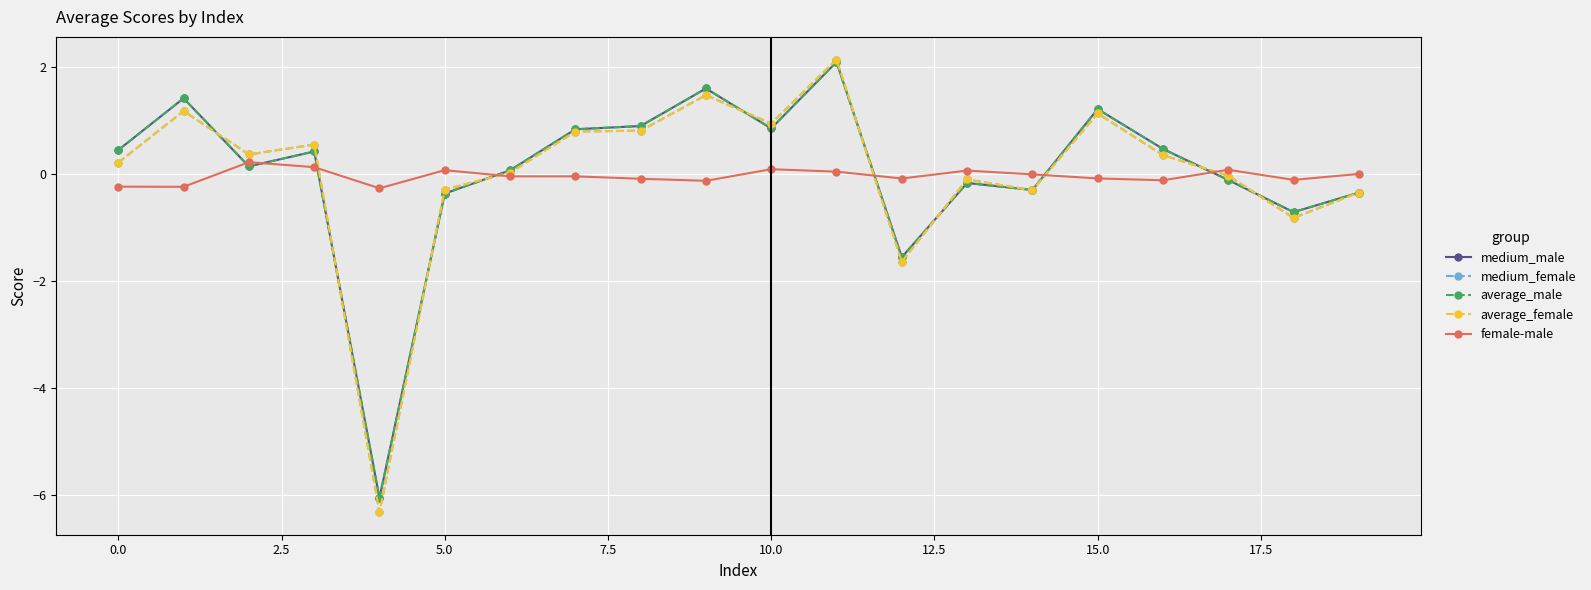

What is the highest value of the medium_female series?

2.1